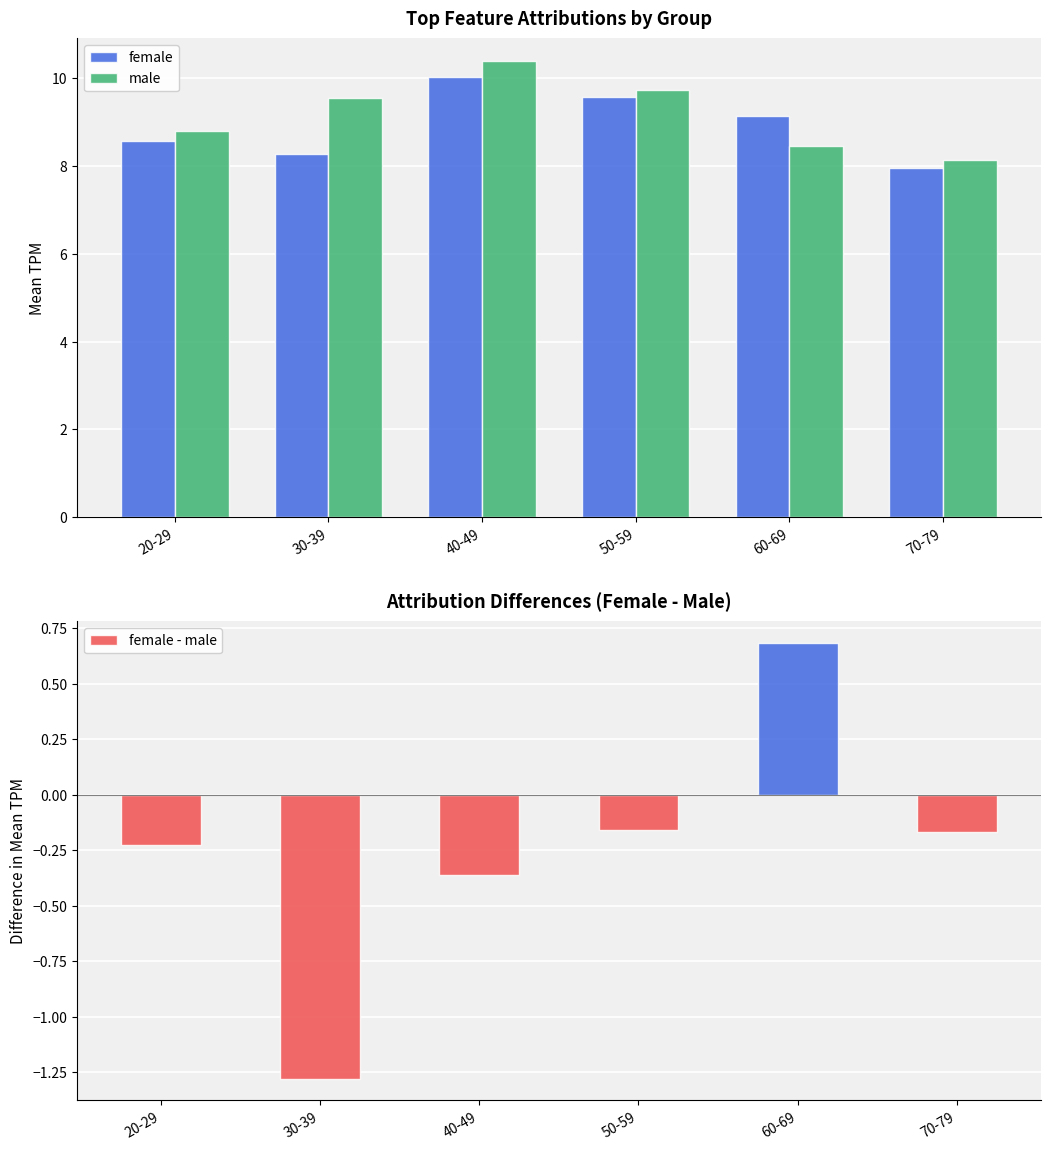

What is the label of the 1st bar from the left?

20-29